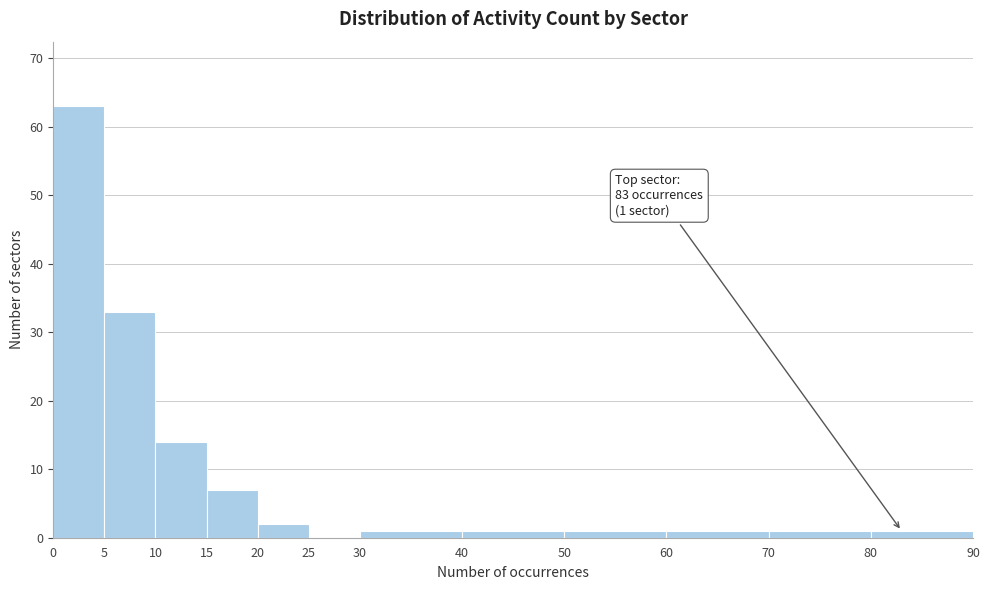

Which range on the x-axis has the tallest bar?

0 to 5